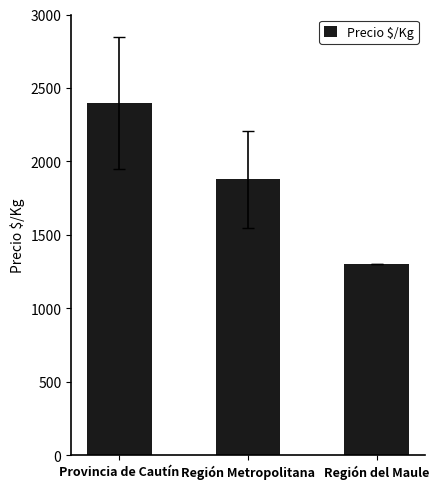

What is the sum of the values at Provincia de Cautín and Región del Maule?

3697.5